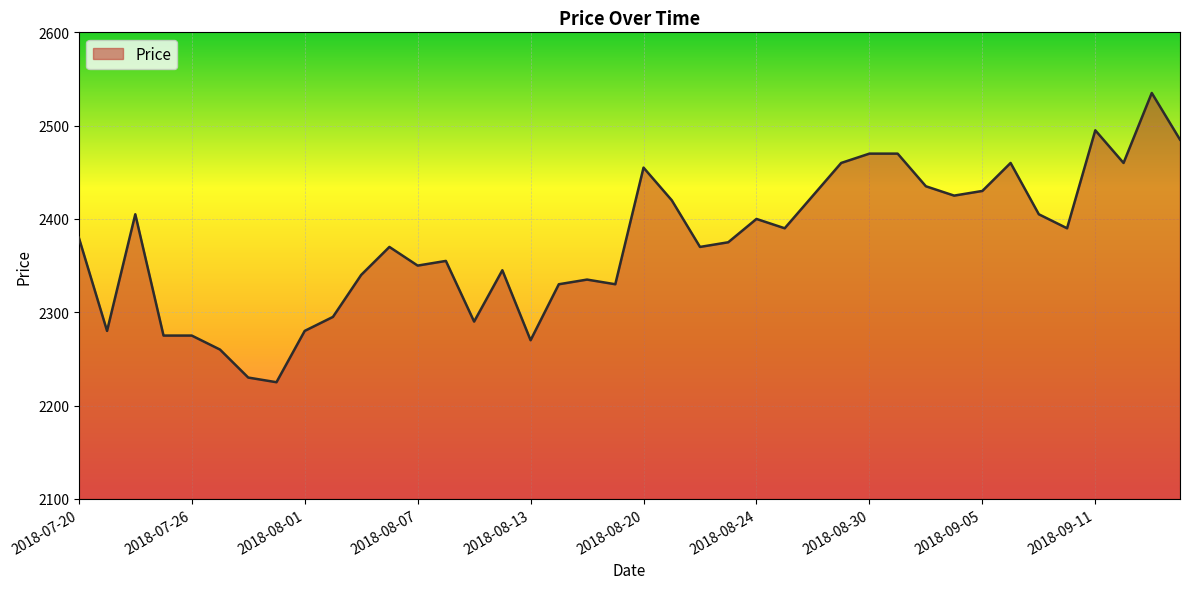

What is the maximum value shown in the chart?

2535